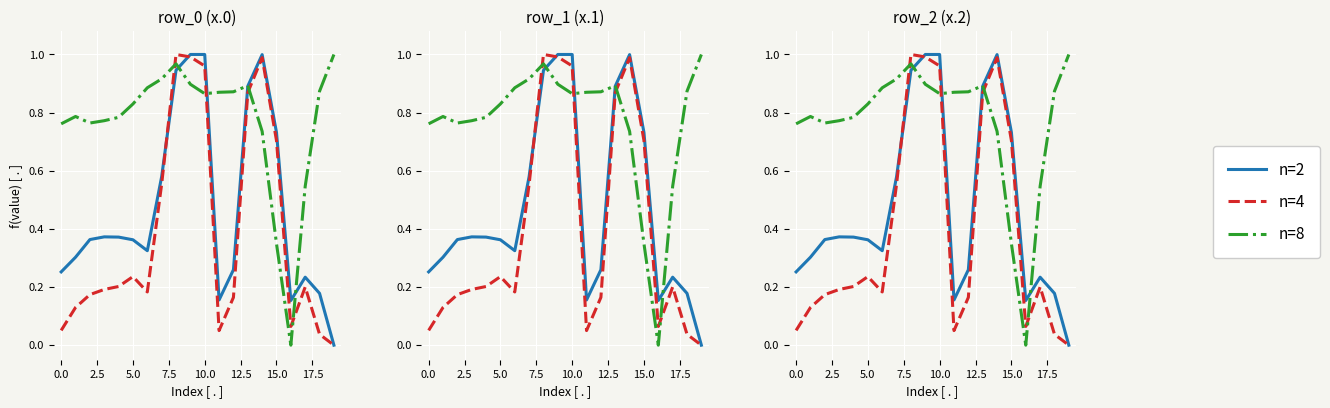

How many data points in n=4 are above 0?

19